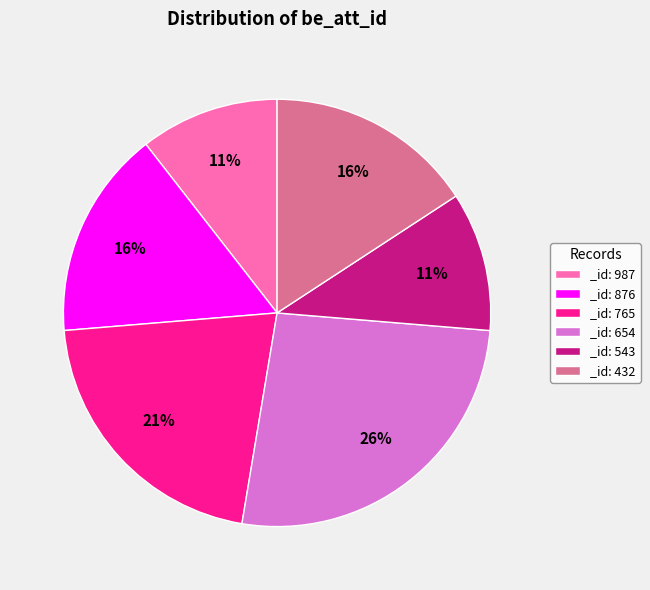

Which category has the biggest portion of the pie?

_id: 654